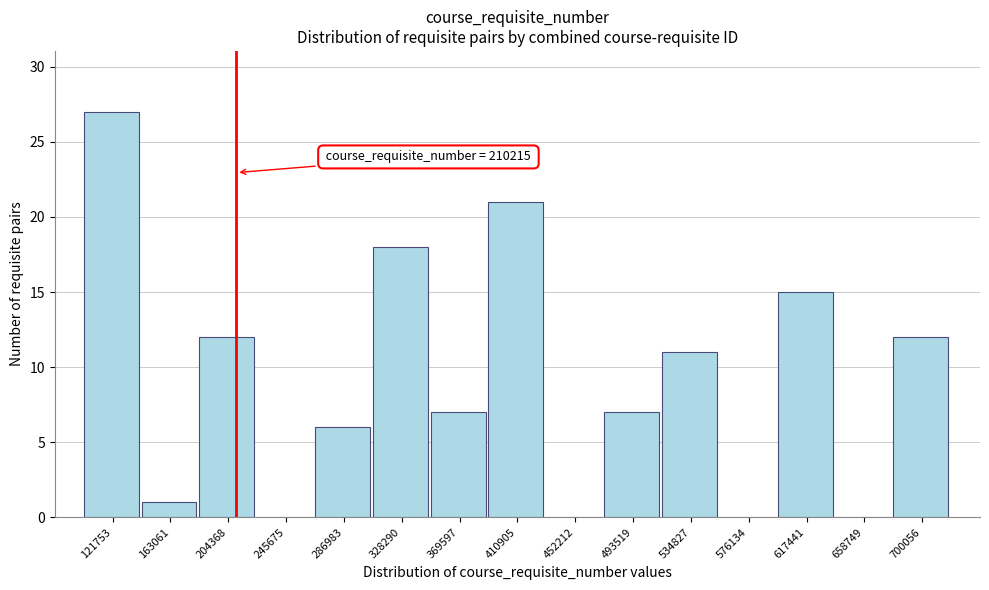

Which range on the x-axis has the tallest bar?

100000 to 140000